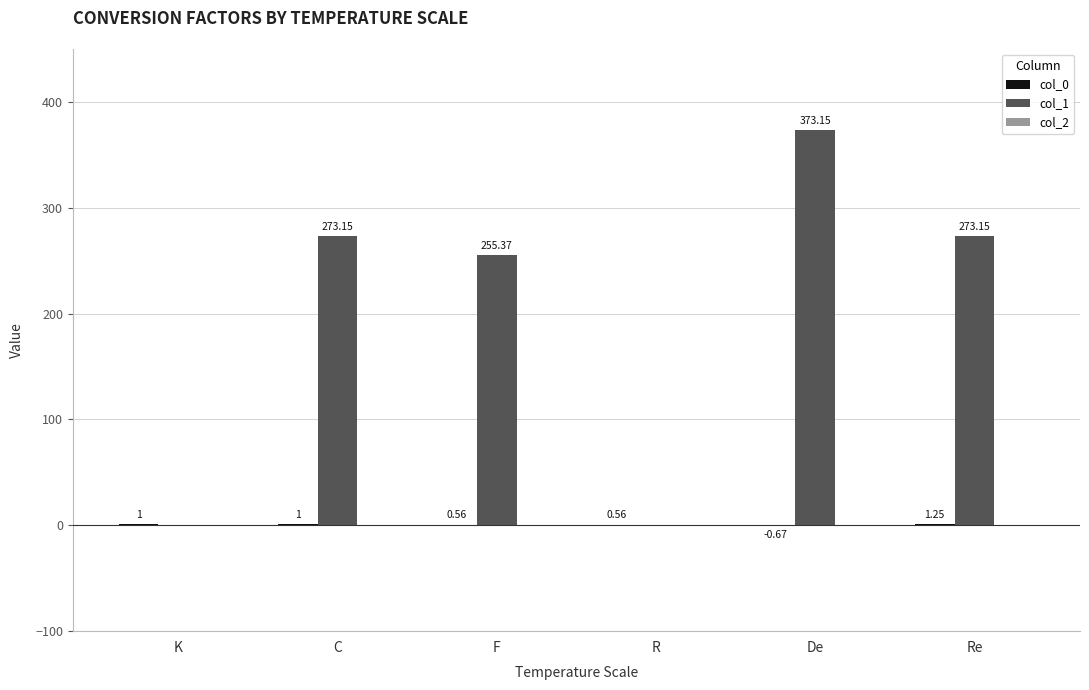

At which label does col_1 reach its peak?

De